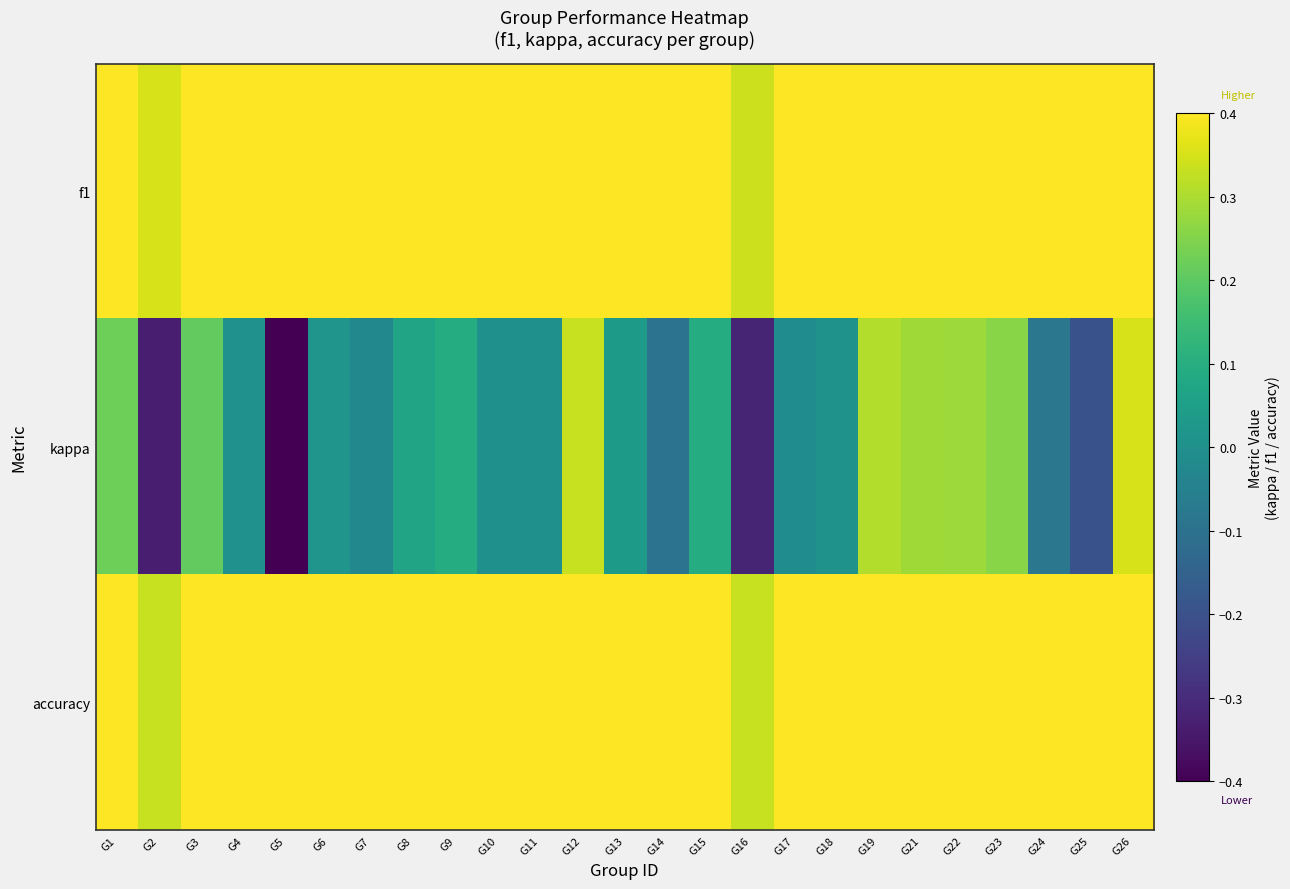

Count the number of categories in the chart.

25